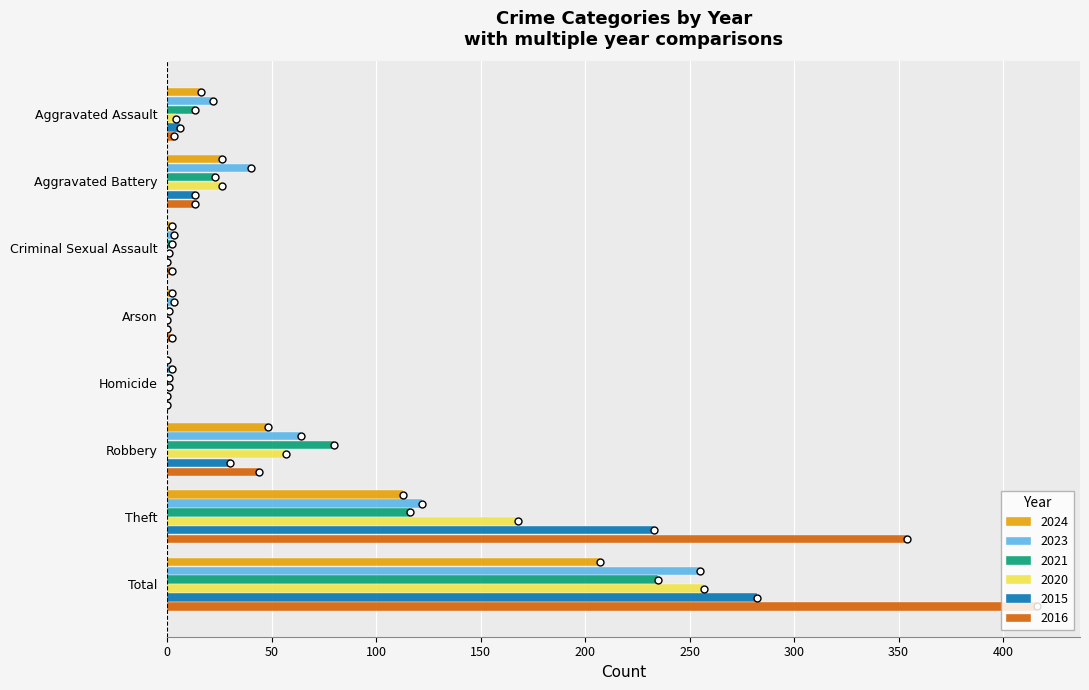

True or false: 2024 has a value of 113 at Theft.

True